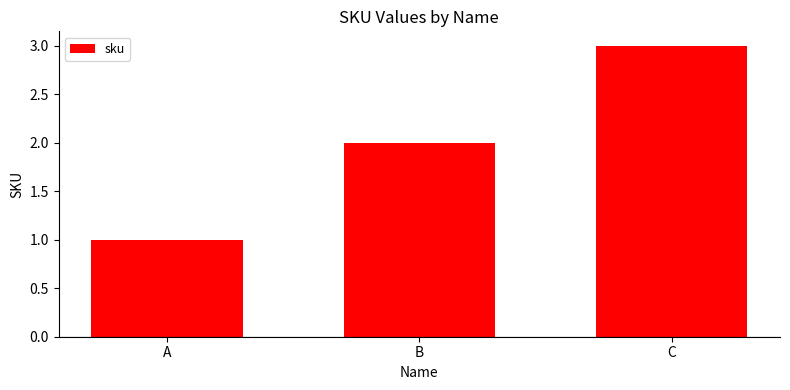

What is the value of the 3rd bar from the left?

3